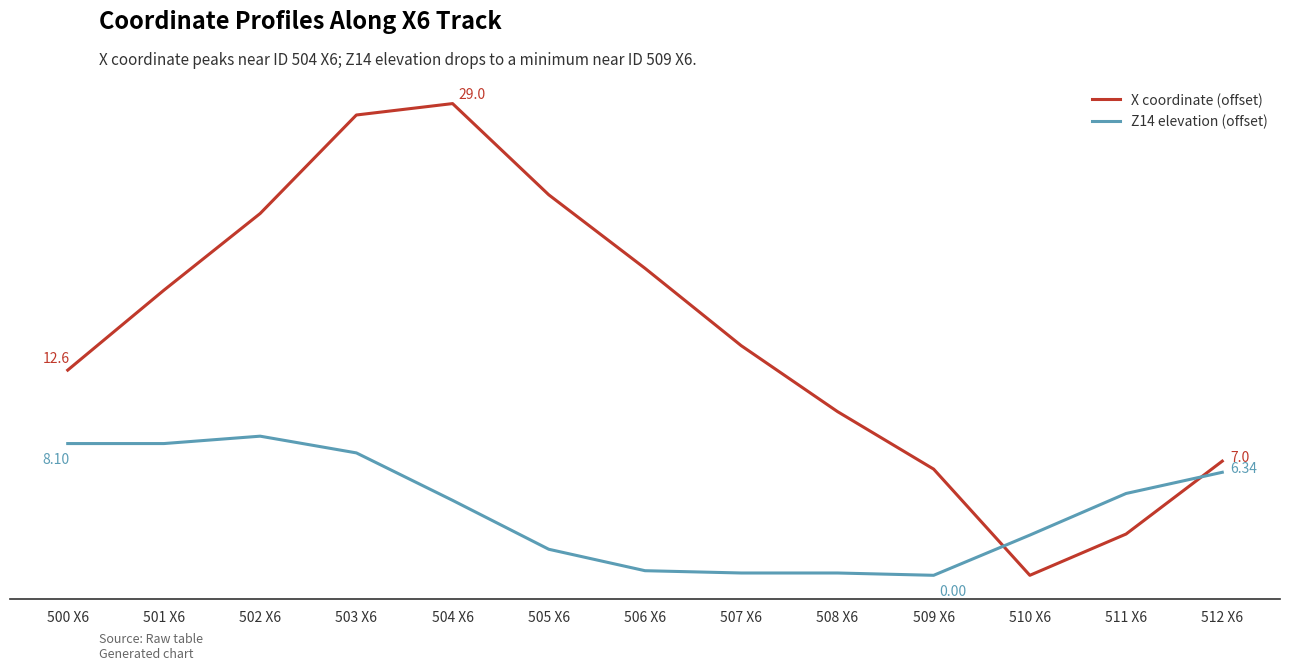

What is the sum of all X coordinate (offset) values?

192.3